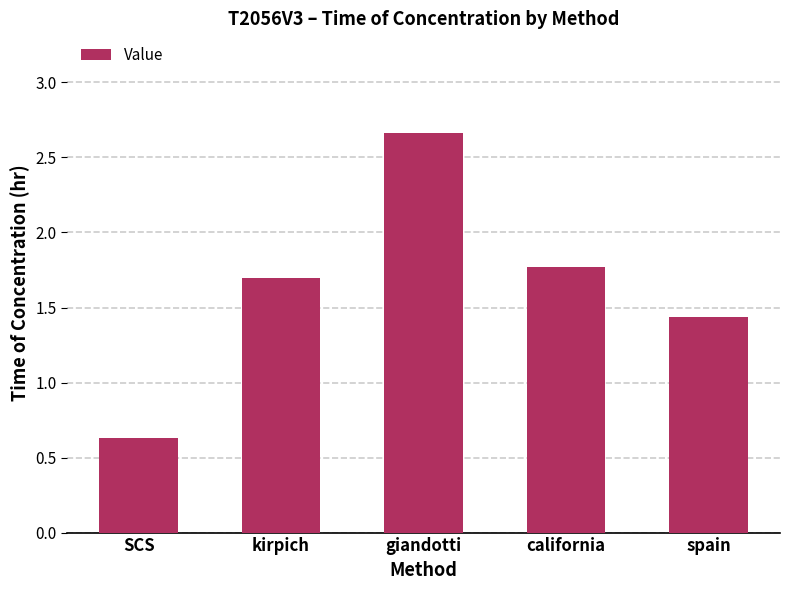

Where does the data first go above 1?

kirpich